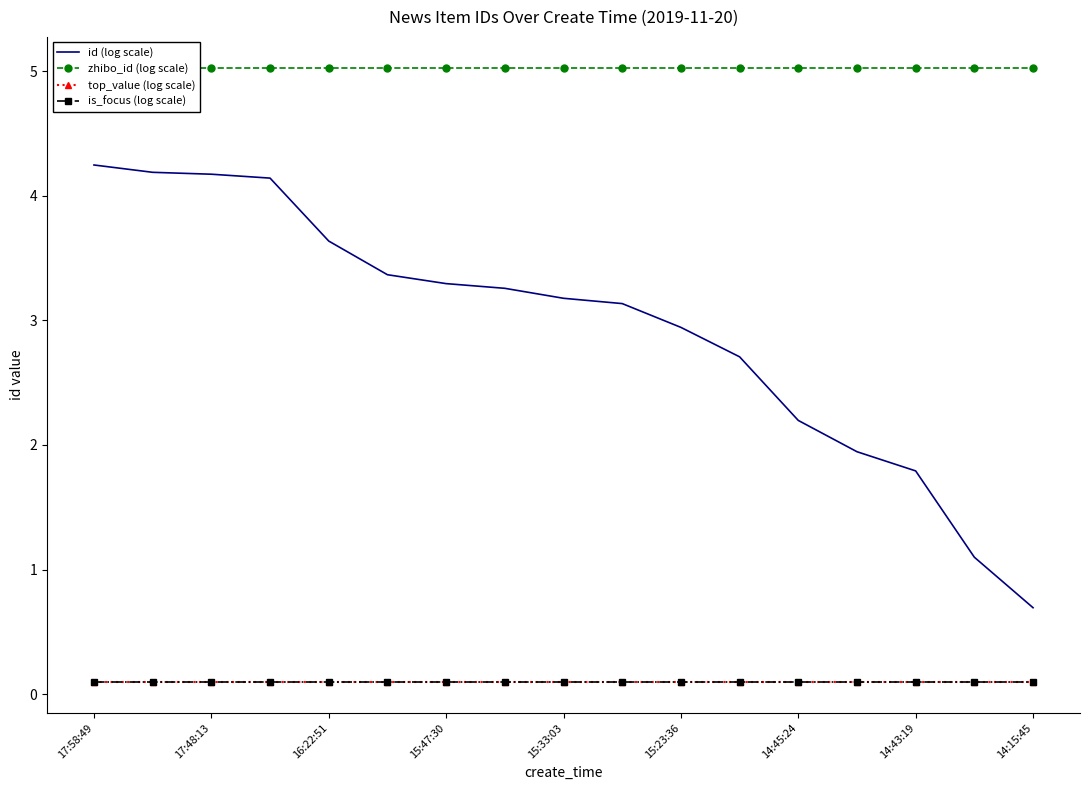

True or false: top_value (log scale) and zhibo_id (log scale) intersect in this chart.

False